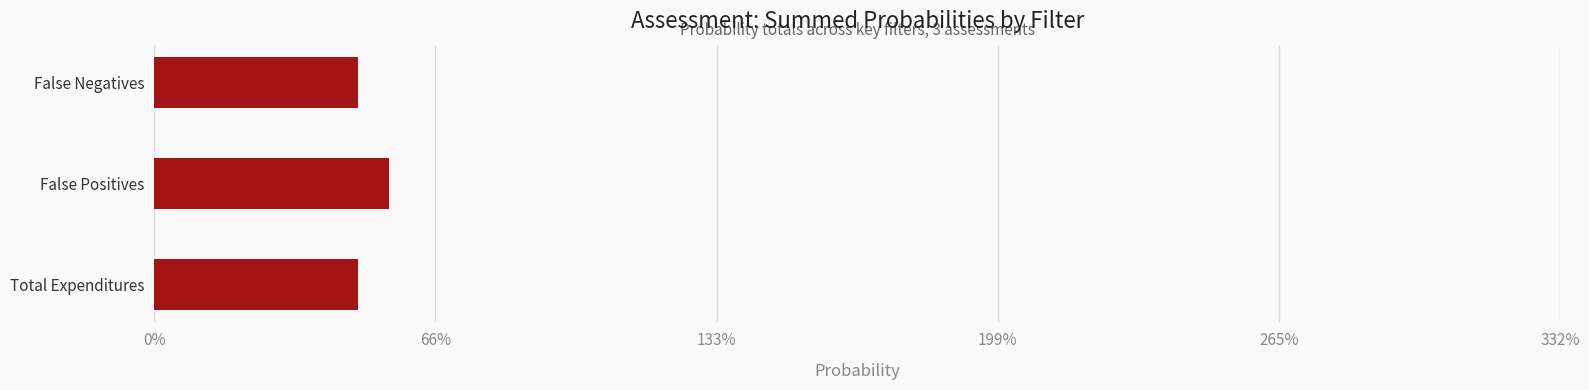

Does the chart contain any negative values?

No